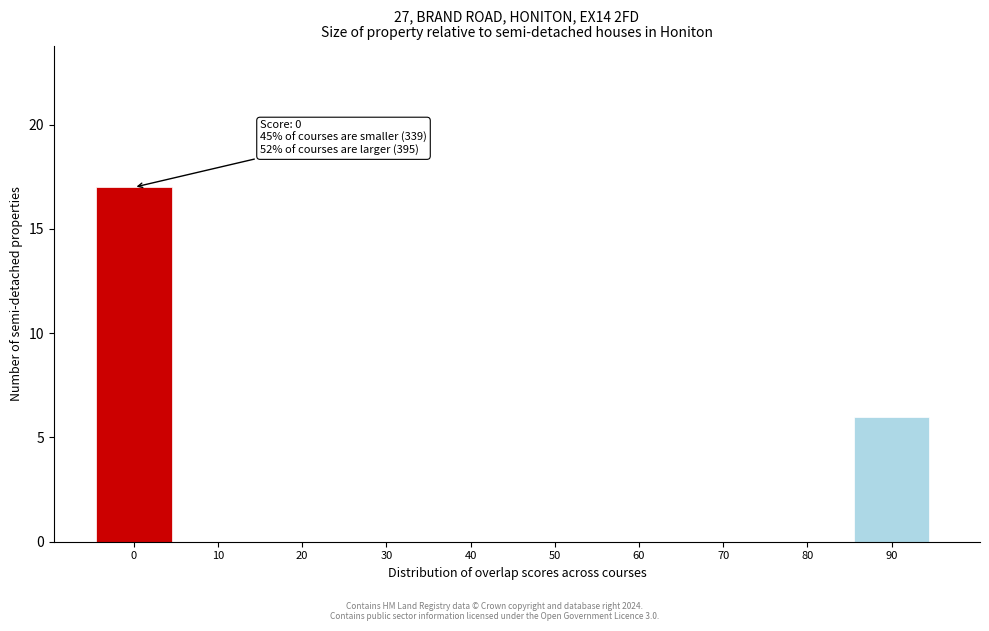

Reading left to right, what are all the values shown in this chart?

0=17	10=0	20=0	30=0	40=0	50=0	60=0	70=0	80=0	90=6